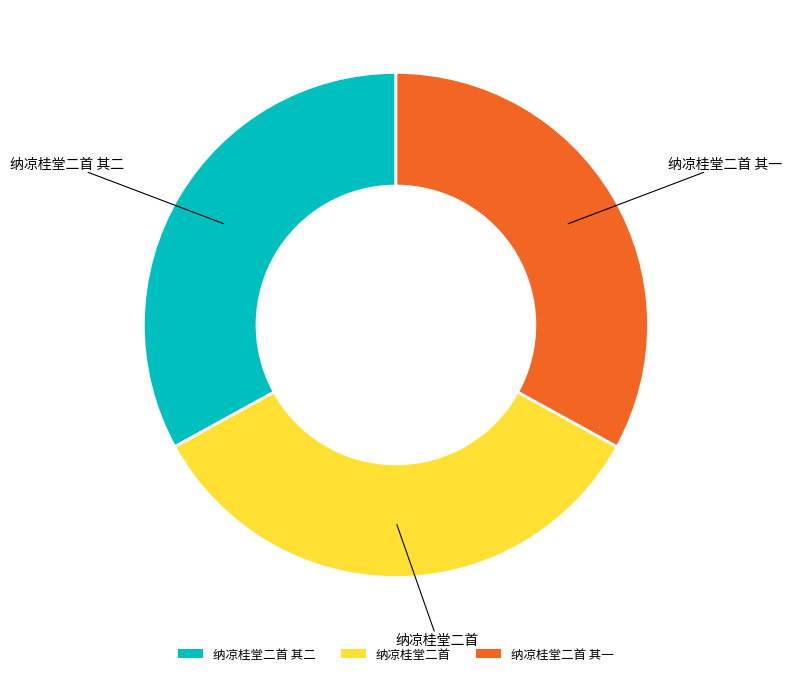

Which has a higher value, 纳凉桂堂二首 其一 or 纳凉桂堂二首?

纳凉桂堂二首